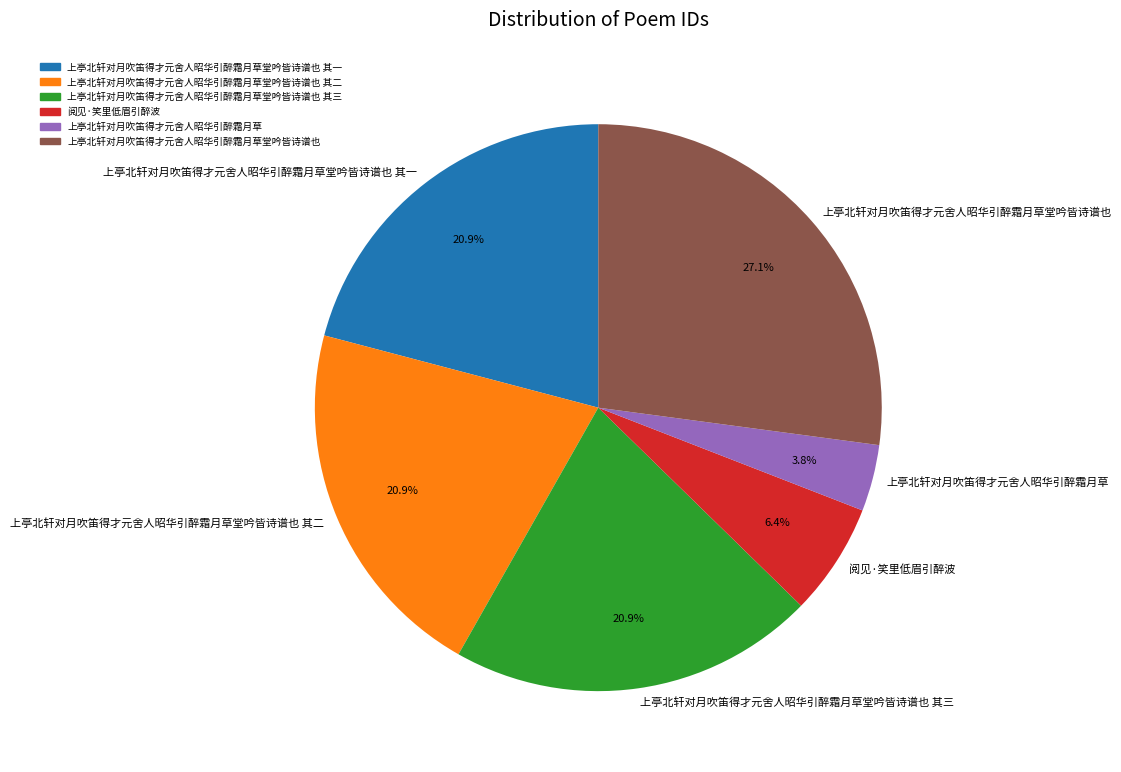

To the nearest percent, what is the combined percentage of 上亭北轩对月吹笛得才元舍人昭华引醉霜月草堂吟皆诗谱也 其三 and 上亭北轩对月吹笛得才元舍人昭华引醉霜月草堂吟皆诗谱也 其二?

42%